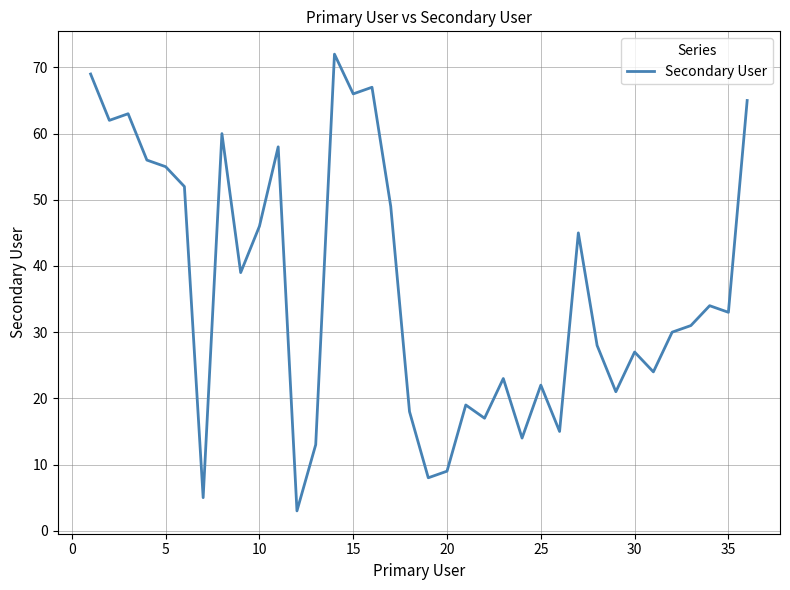

What is the maximum value shown in the chart?

72